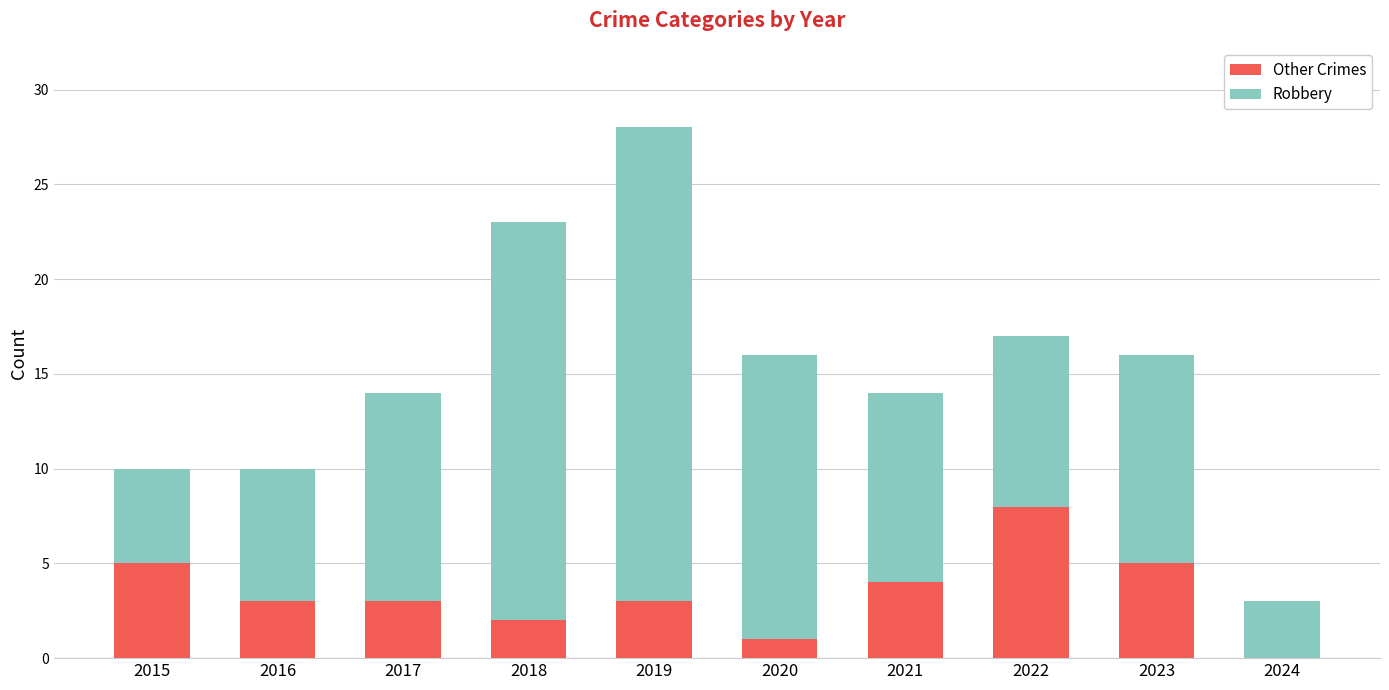

What is the approximate value of Other Crimes at 2023?

5